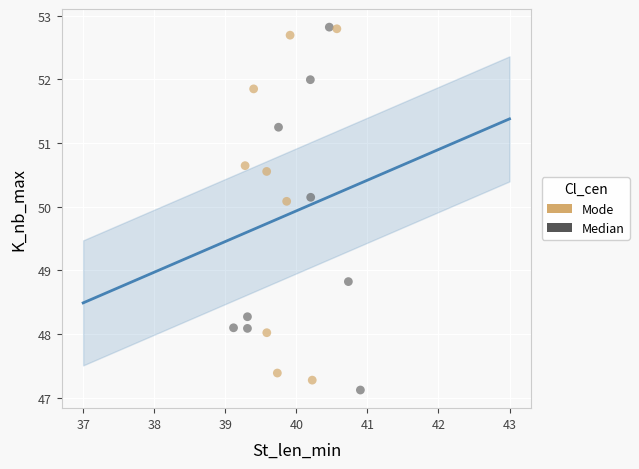

What are all the series names shown in the legend?

Mode, Median